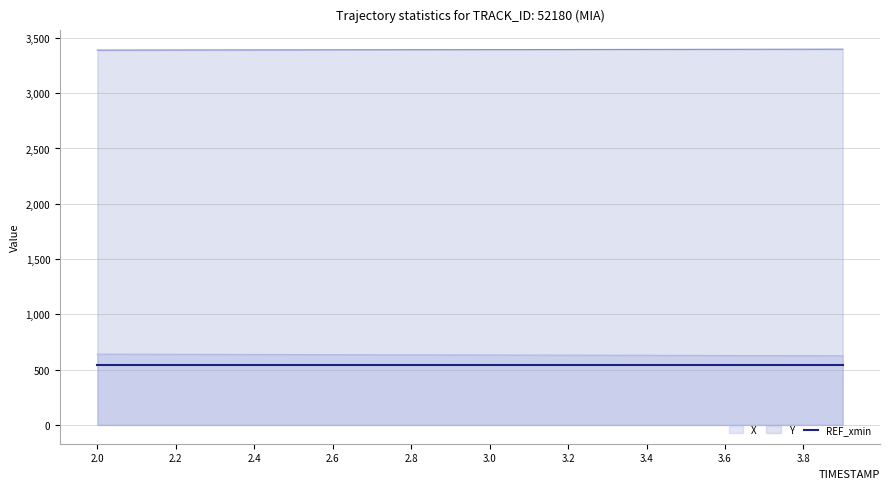

What is the value of the Y point at the 7th from the left?

3392.4